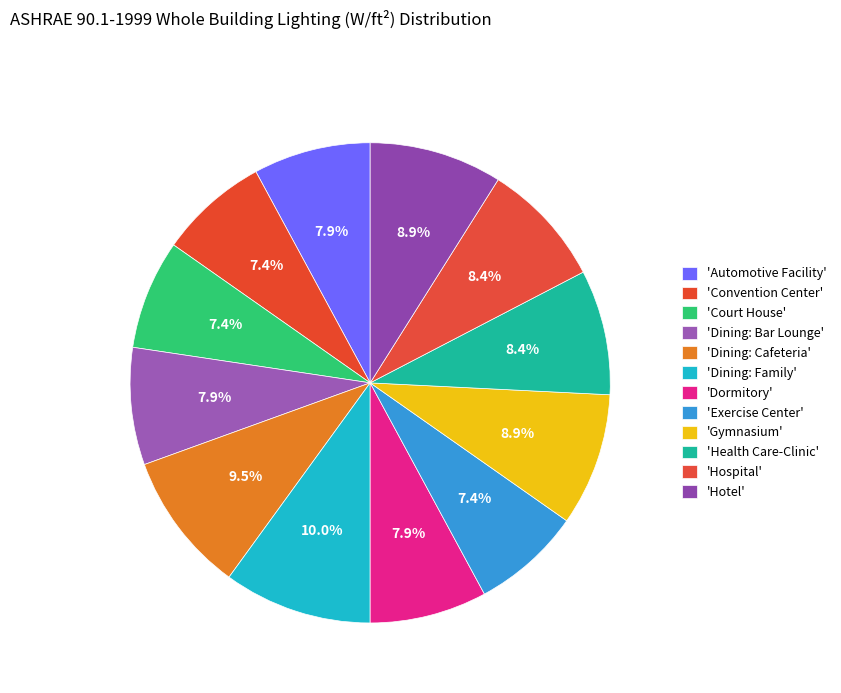

How many segments does this pie chart have?

12